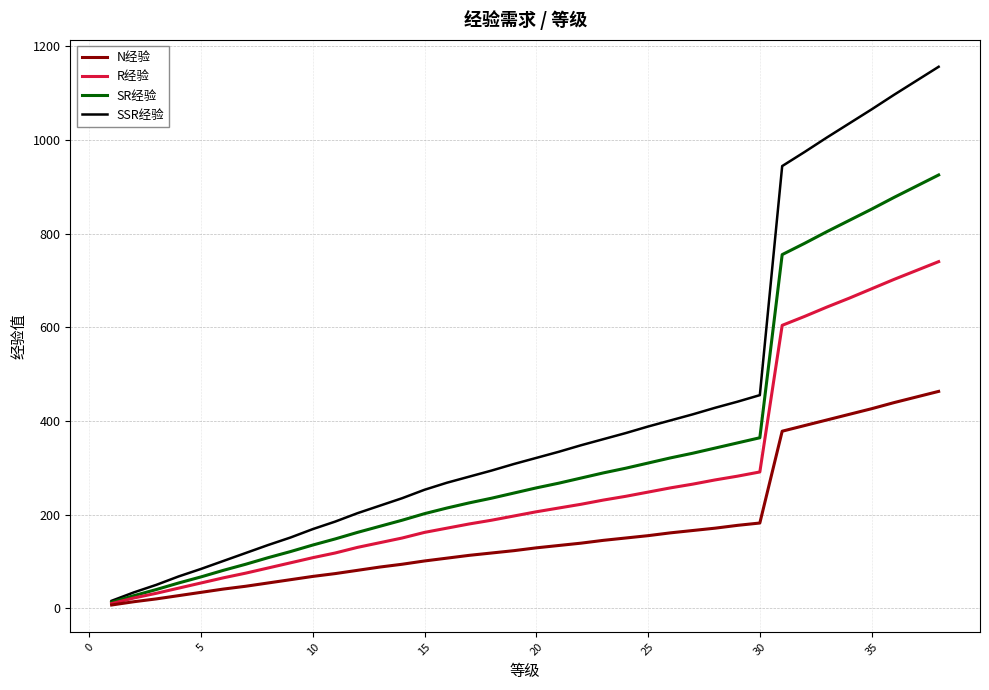

Does the chart display data point markers on the line(s)?

No